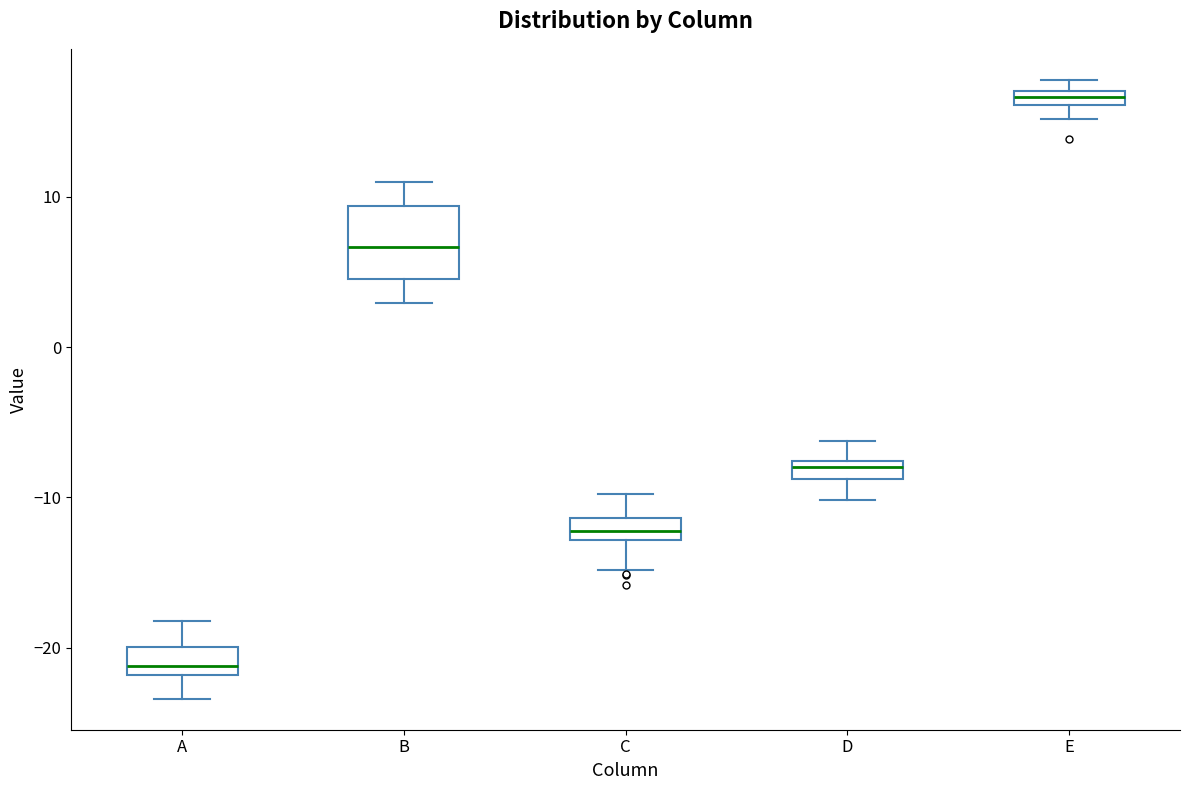

Where does the median line of the box for A sit on the y-axis? The values are not printed on the chart, so give them approximately, as read against the axis.

-21